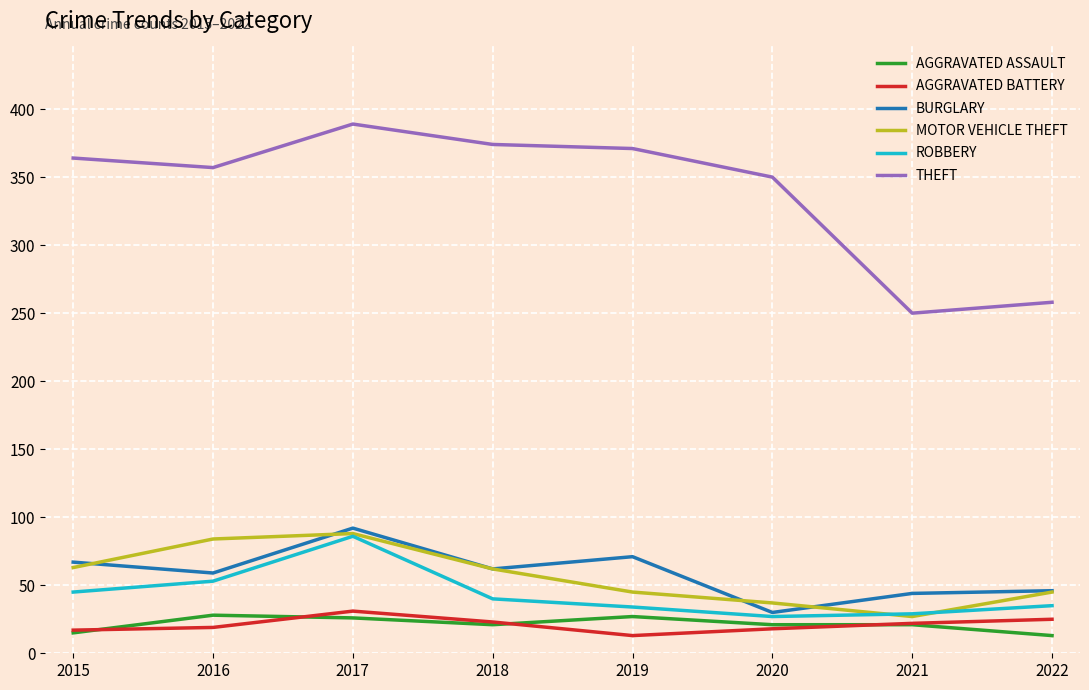

What is the greatest value displayed?

389